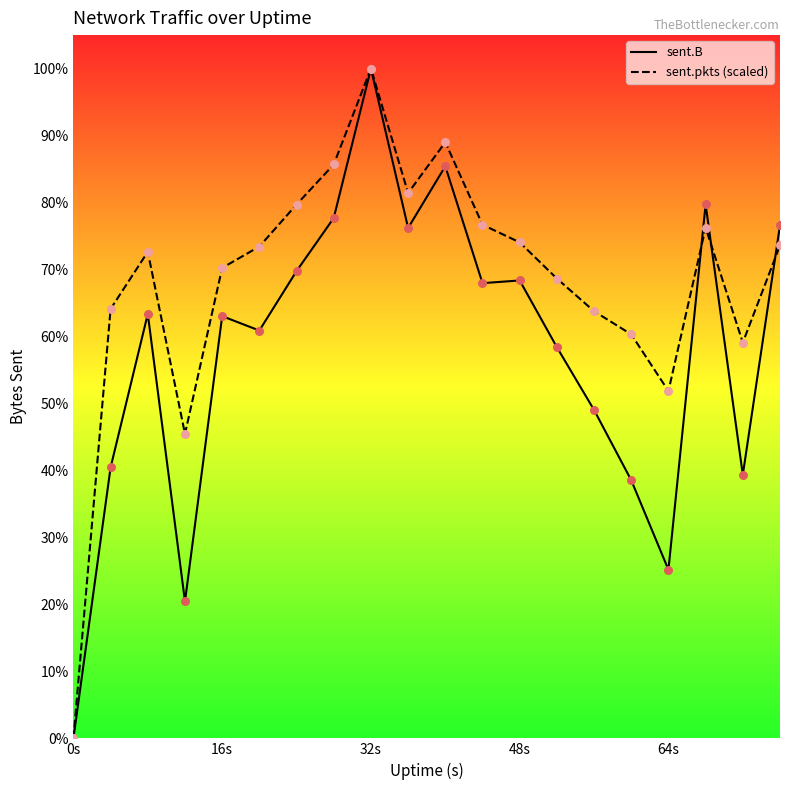

Which series reaches the minimum Y coordinate?

sent.B